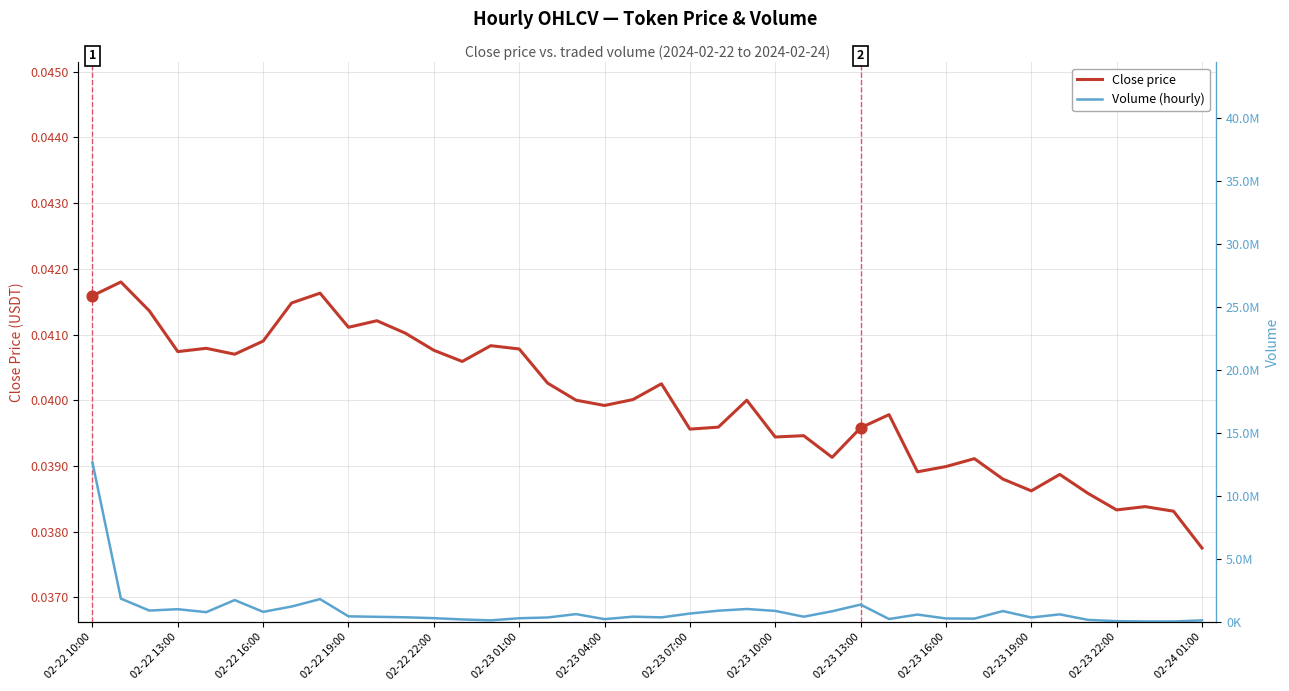

At which category is the sum across all series the highest?

02-22 10:00